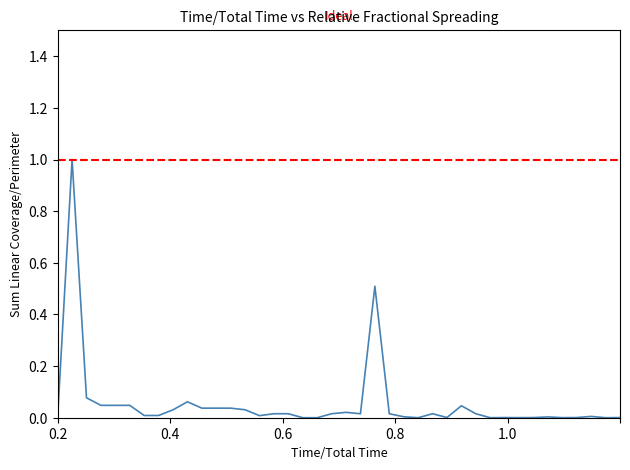

Is this an area chart (filled region under the line)?

No